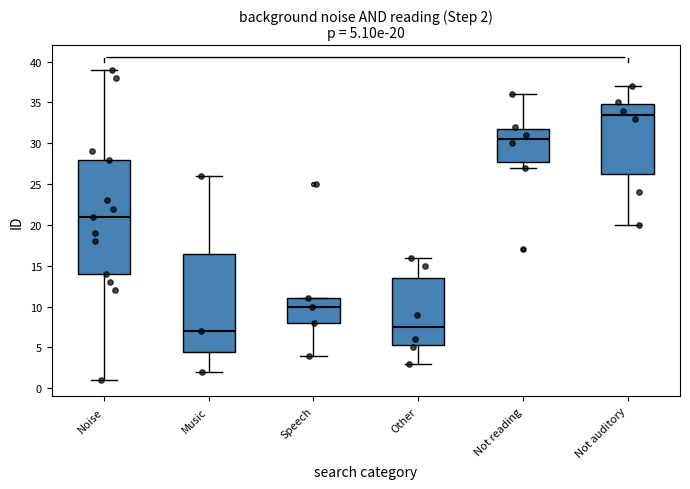

Which box has the lowest median line?

Music